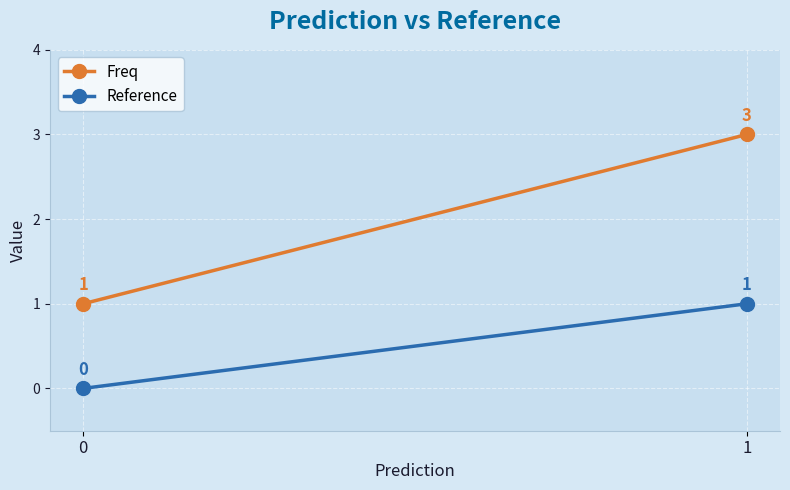

Reading left to right, transcribe all the data shown in this chart.

Freq: 0=1	1=3
Reference: 0=0	1=1